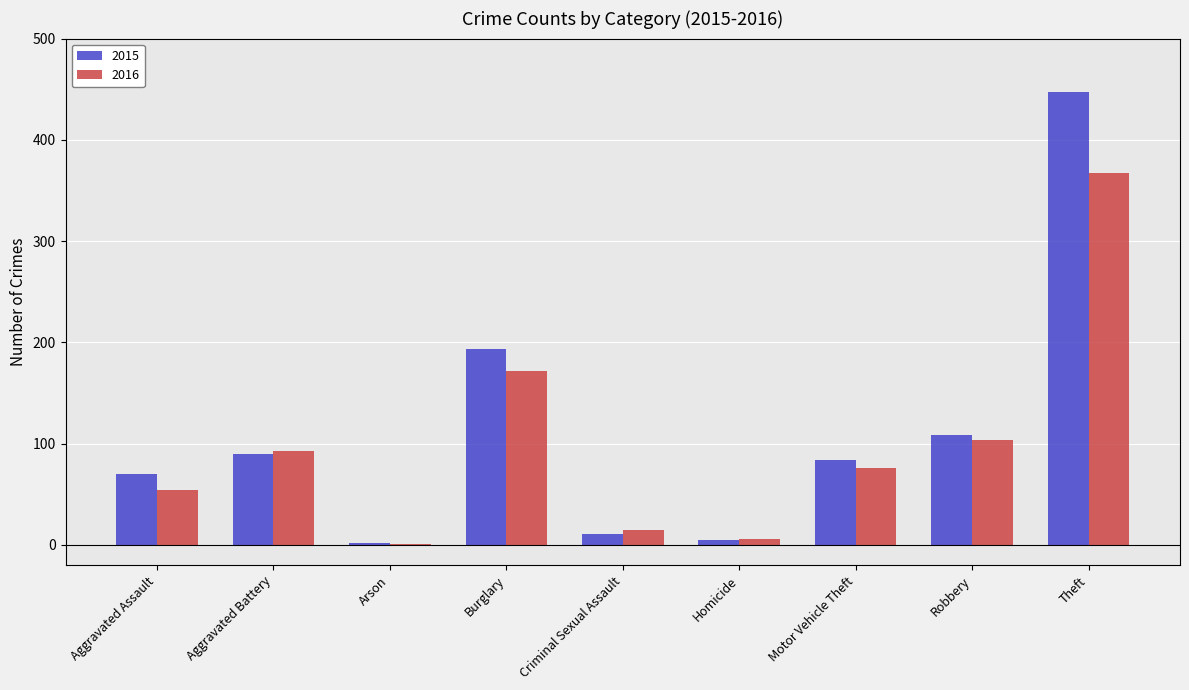

How many series are shown in this chart?

2